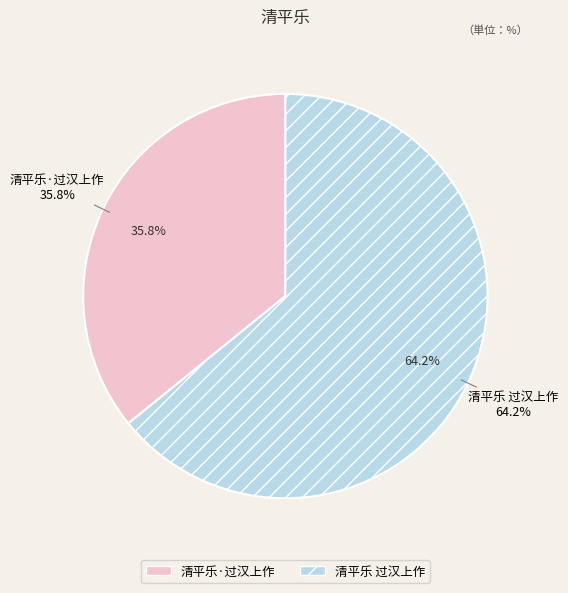

What is the ratio of the value at 清平乐·过汉上作 to the value at 清平乐 过汉上作?

0.6